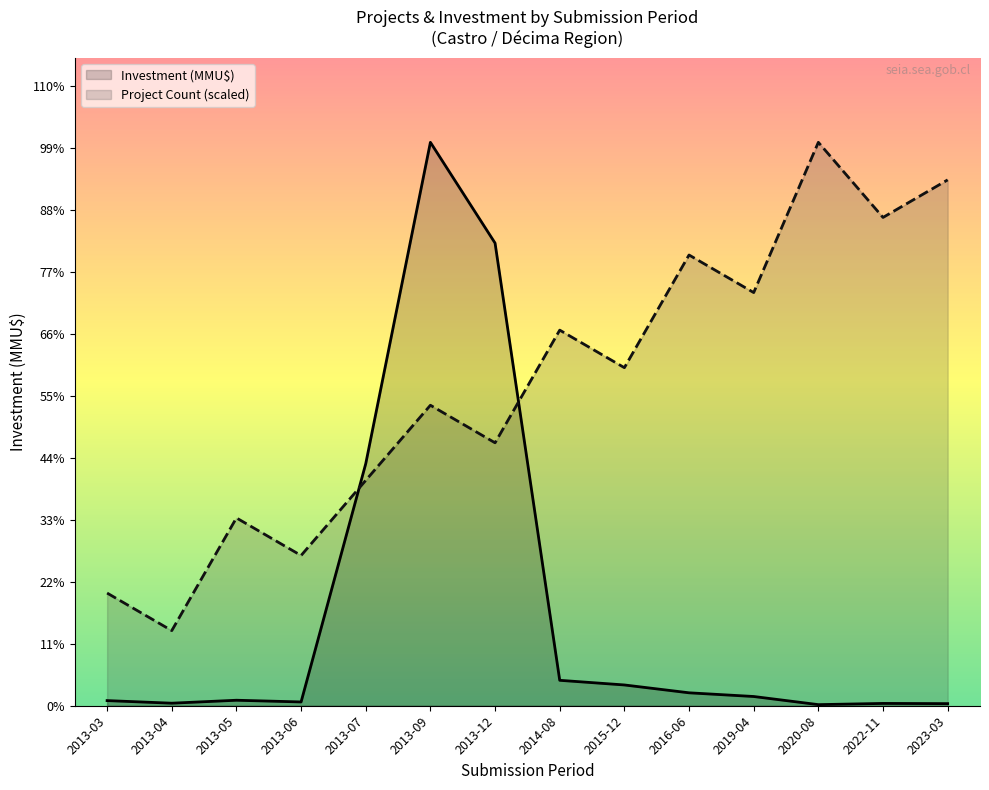

Which series has the widest spread of values?

Investment (MMU$)